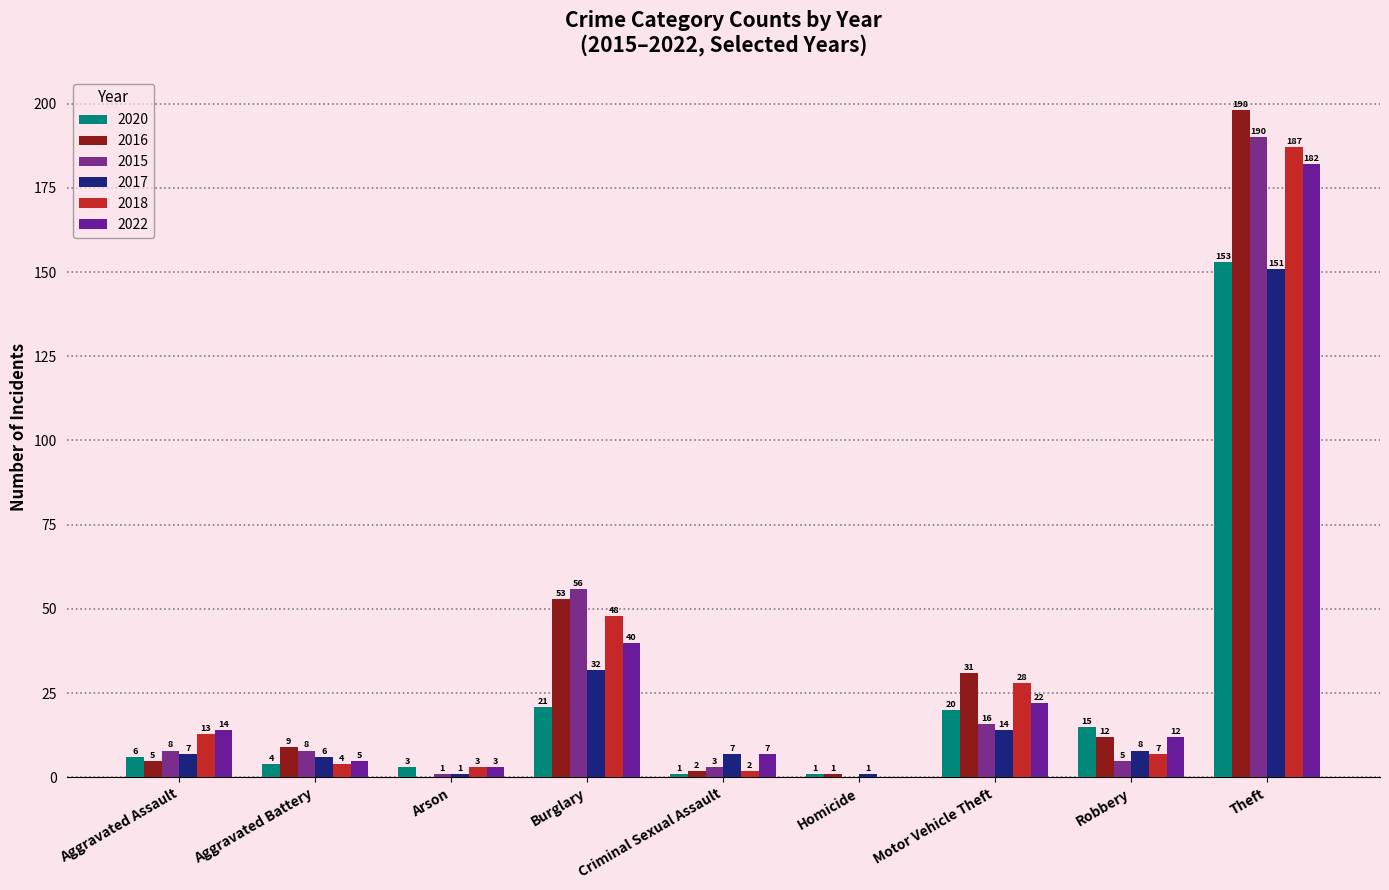

How many groups of bars are there?

9